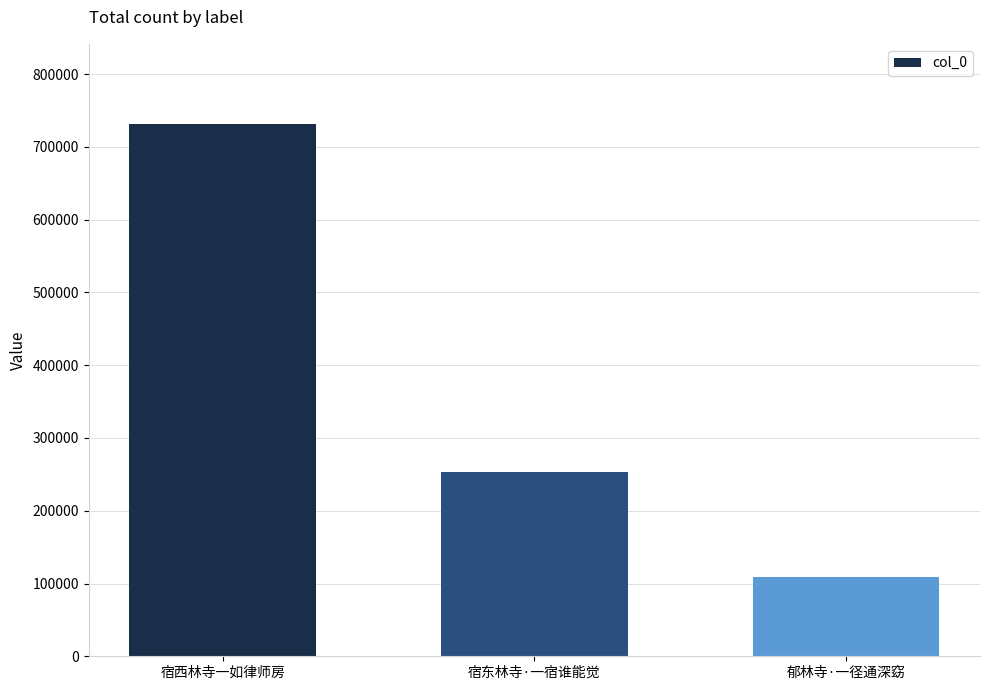

What is the ratio of the value at 郁林寺·一径通深窈 to the value at 宿东林寺·一宿谁能觉?

0.4